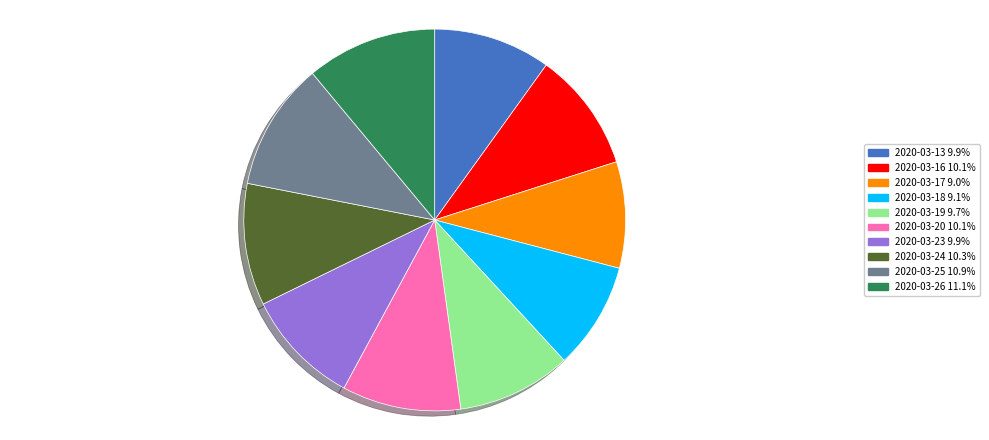

Does any single category account for the majority?

No